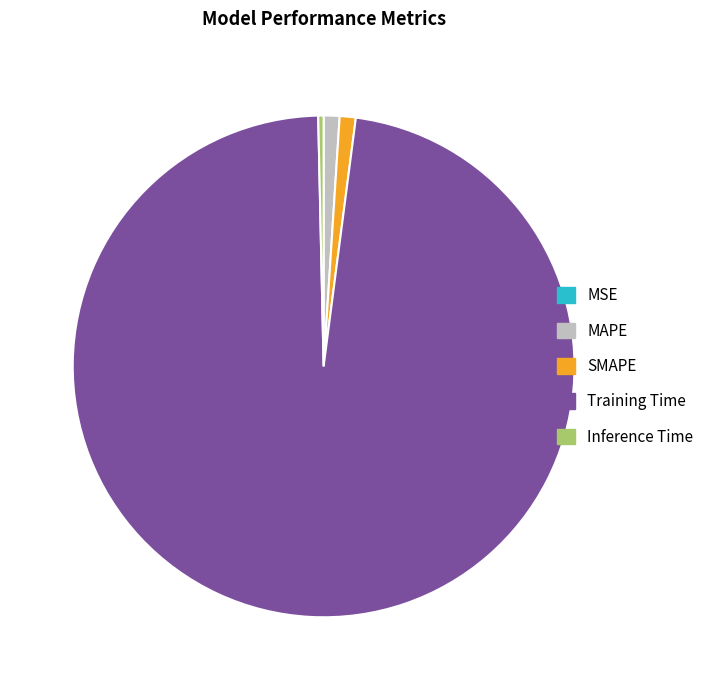

What is the majority slice?

Training Time